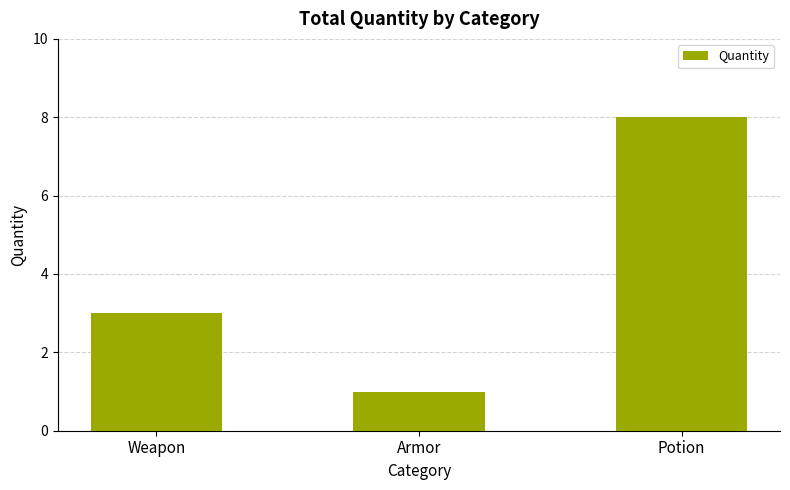

What is the smallest value displayed?

1